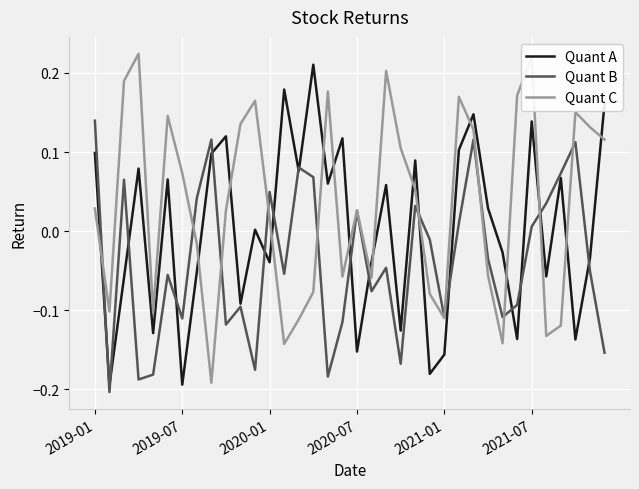

At 2019-01, list the series in order from smallest to largest.

Quant C, Quant A, Quant B